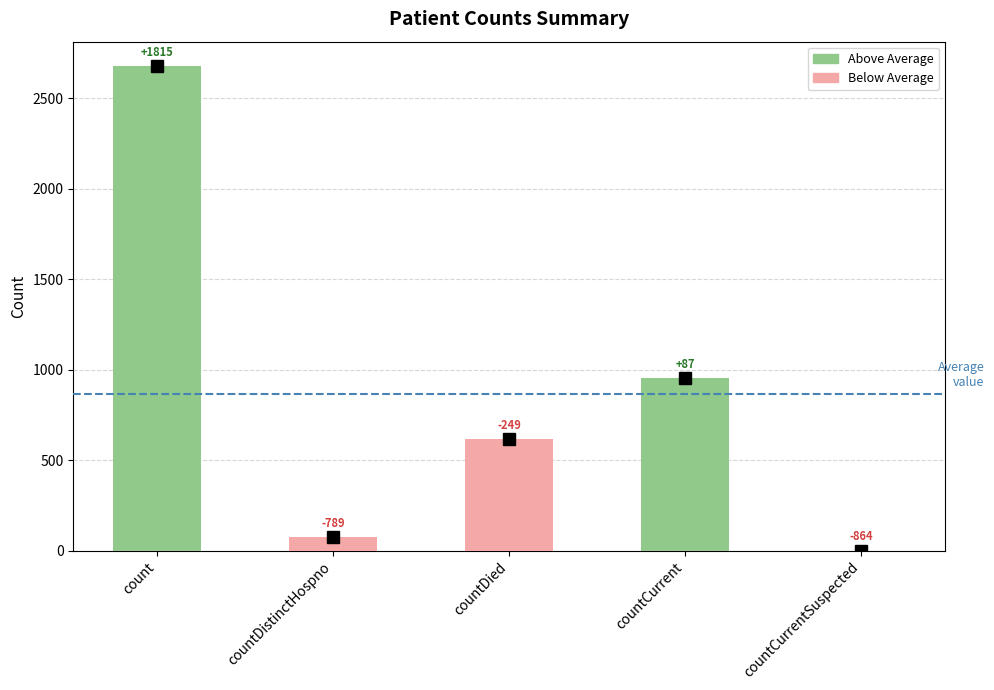

Are the bars horizontal?

No